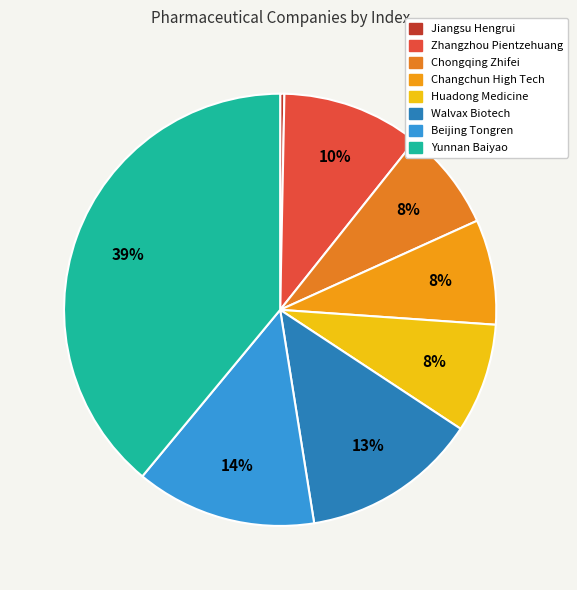

Which slice is the largest?

Yunnan Baiyao